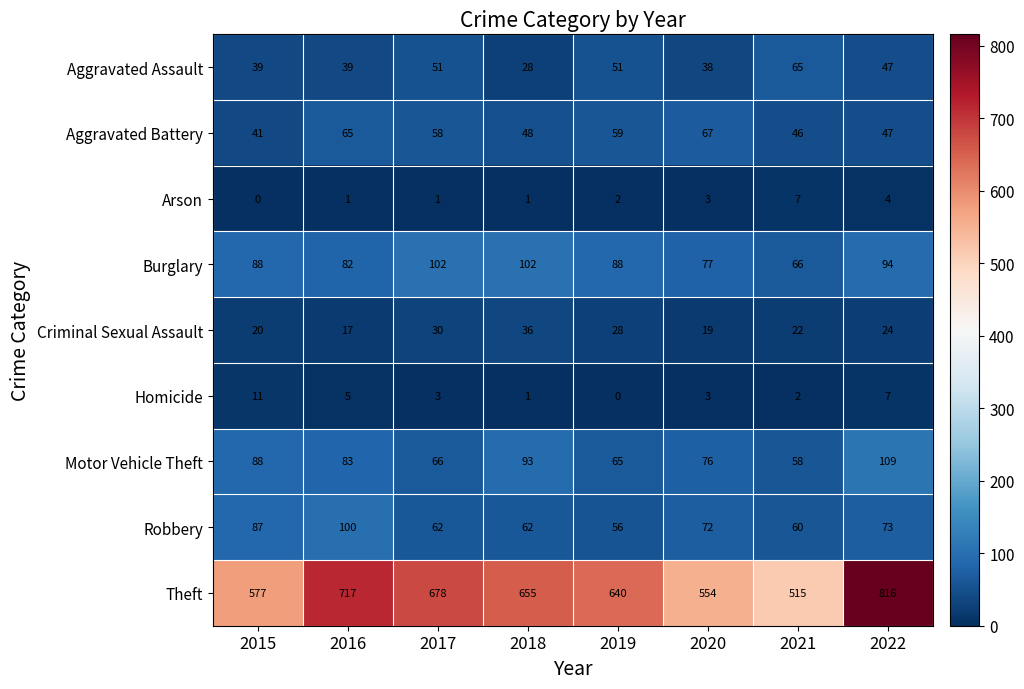

True or false: Aggravated Battery has a value of 14 at 2021.

False